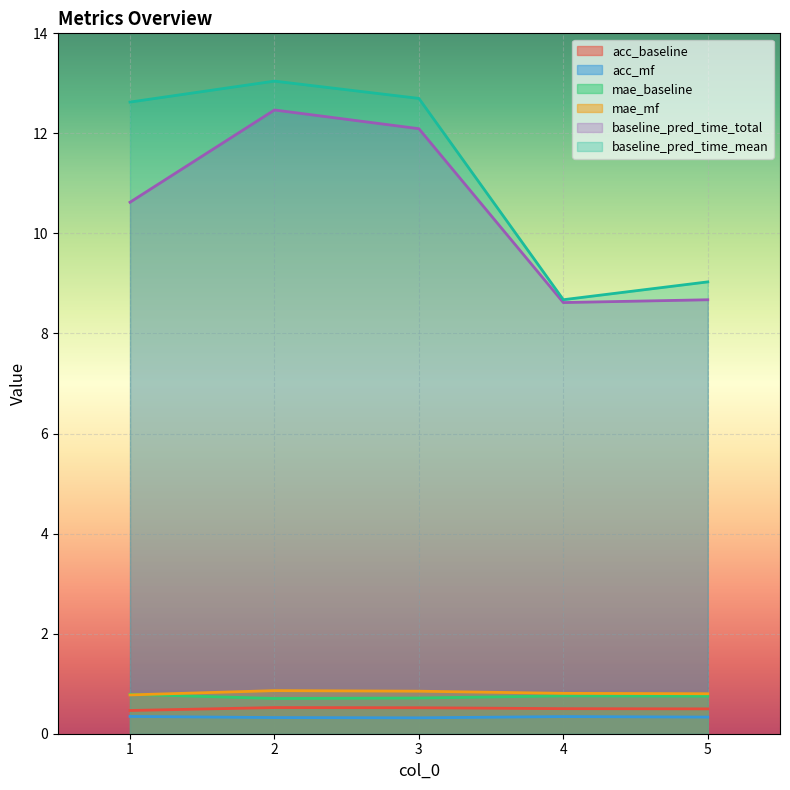

What is the value of the mae_baseline point at the 4th from the left?

0.8